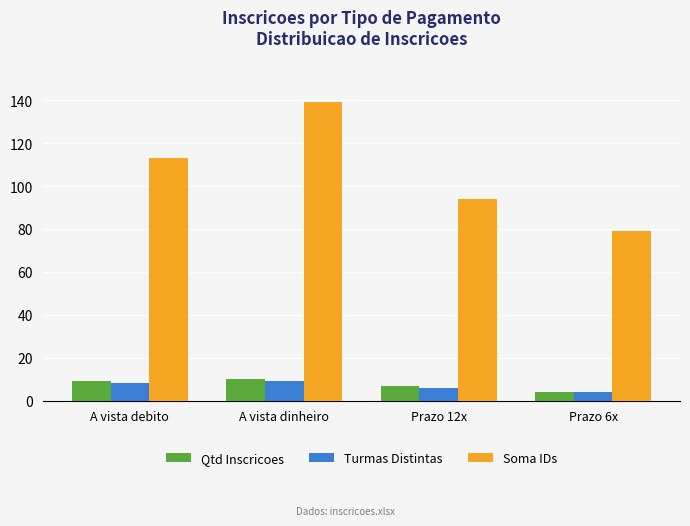

How many values in the Turmas Distintas series are below 8?

2